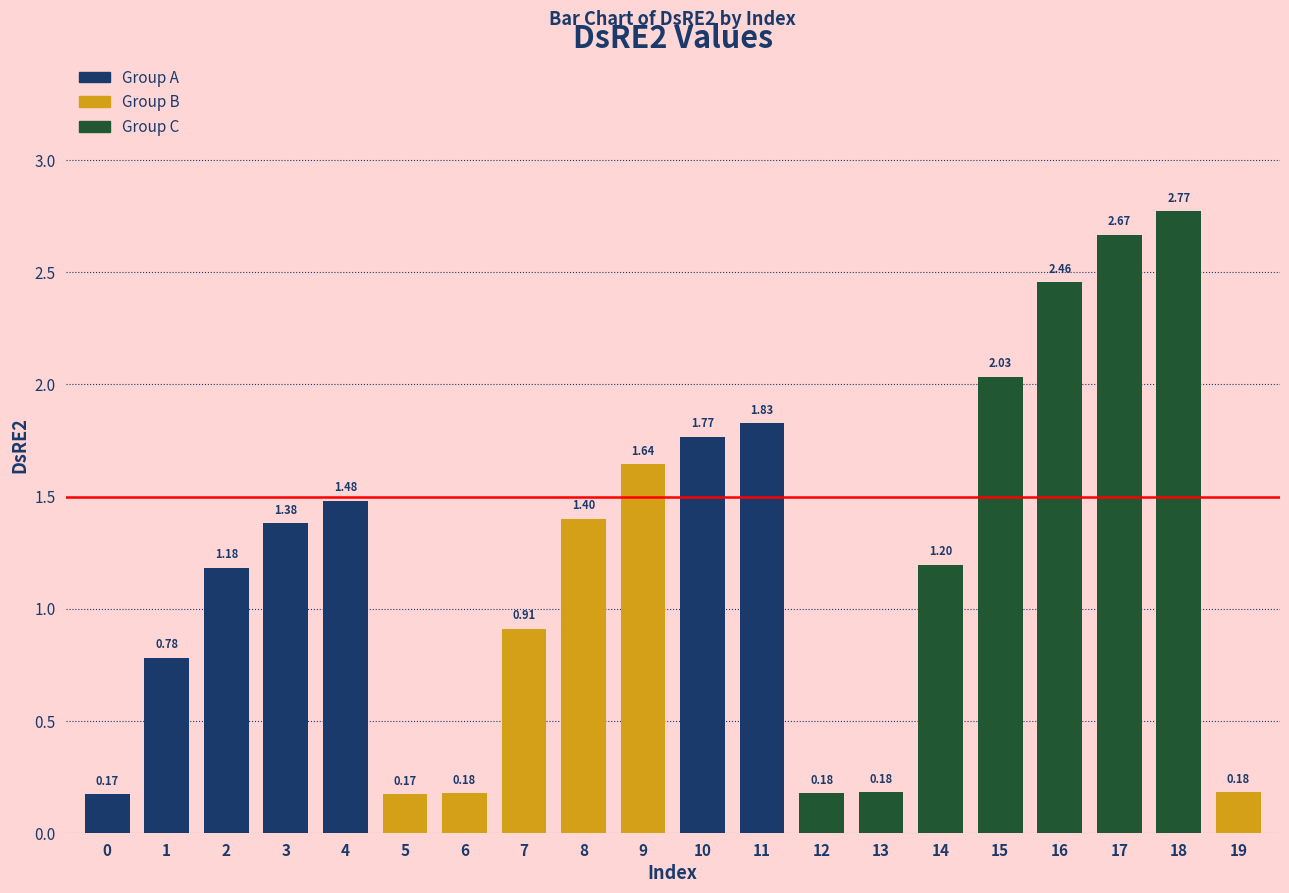

What is the difference between the maximum and minimum values?

2.6